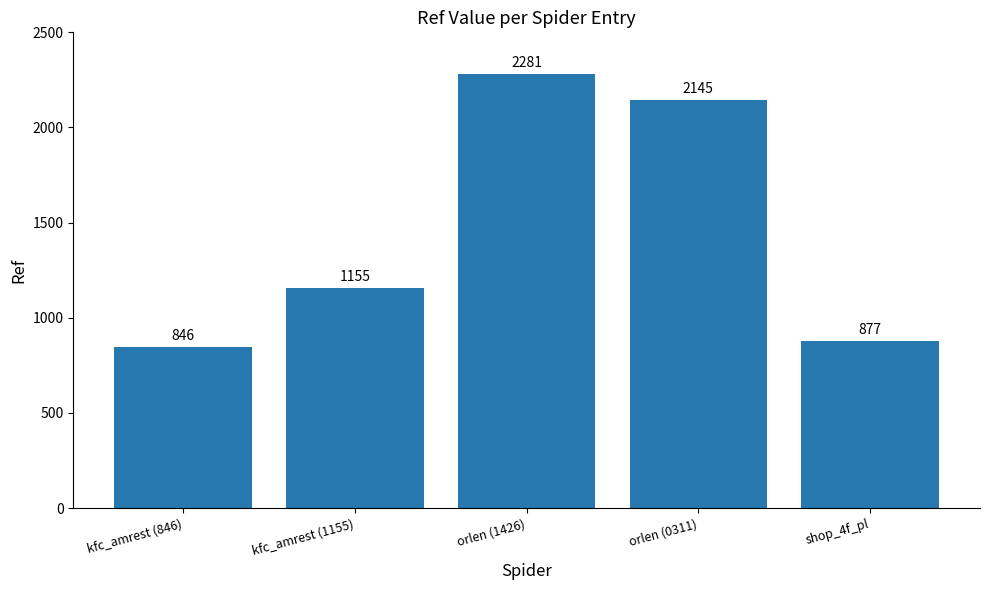

Which label corresponds to the smallest value in the chart?

kfc_amrest (846)